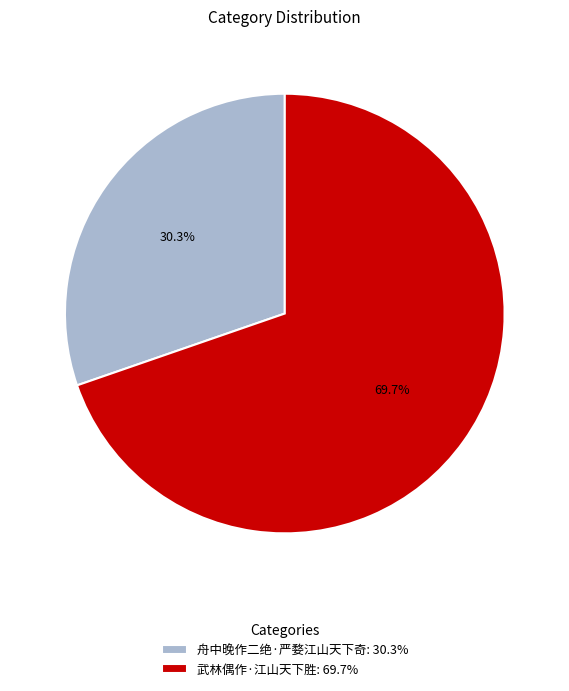

Approximately how many times larger is the value at 舟中晚作二绝·严婺江山天下奇: 30.3% compared to 武林偶作·江山天下胜: 69.7%?

0.4